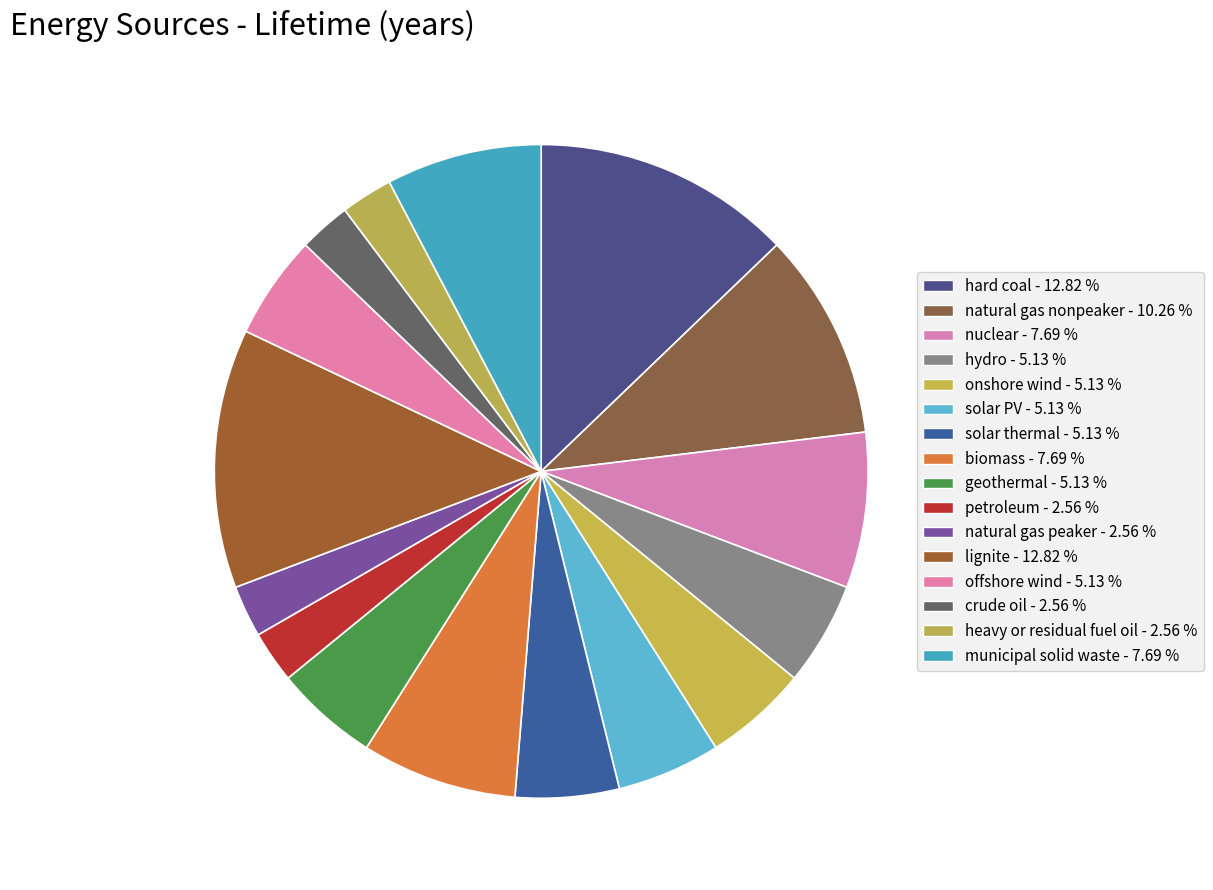

Which category has the smallest portion of the pie?

petroleum